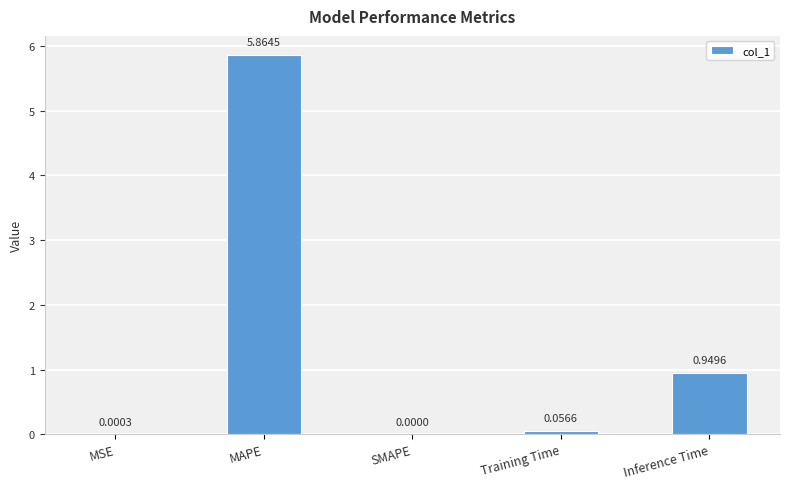

Which has a higher value, MSE or SMAPE?

MSE